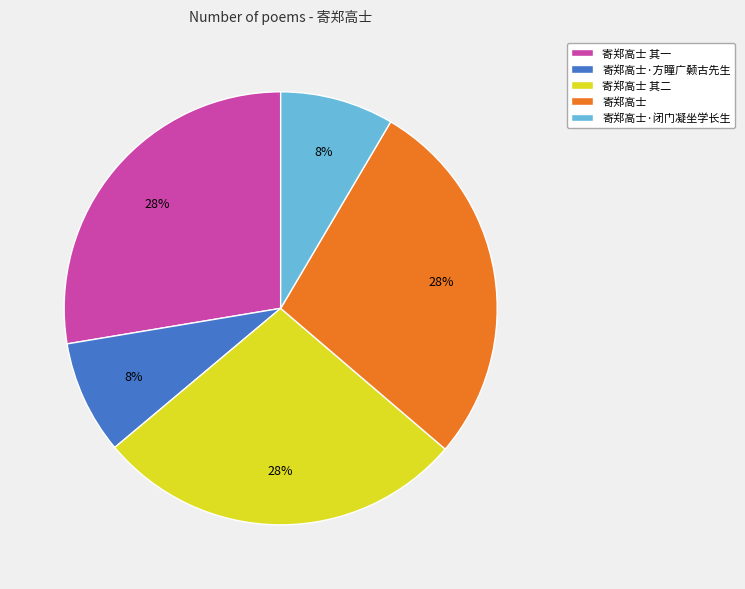

What is the ratio of the value at 寄郑高士·方瞳广颡古先生 to the value at 寄郑高士 其二?

0.3